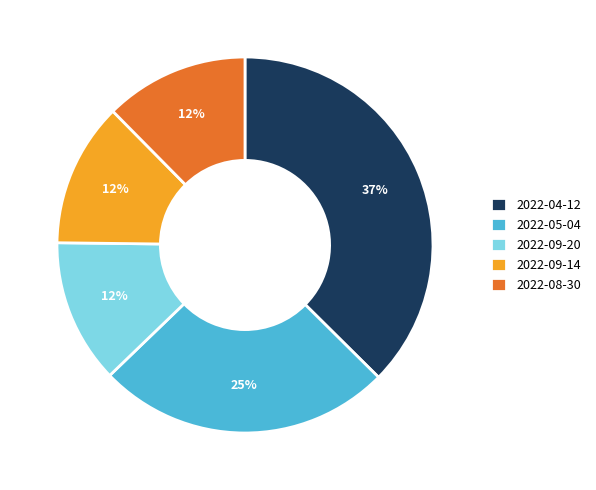

To the nearest percent, what percentage of the pie is 2022-09-20?

12%